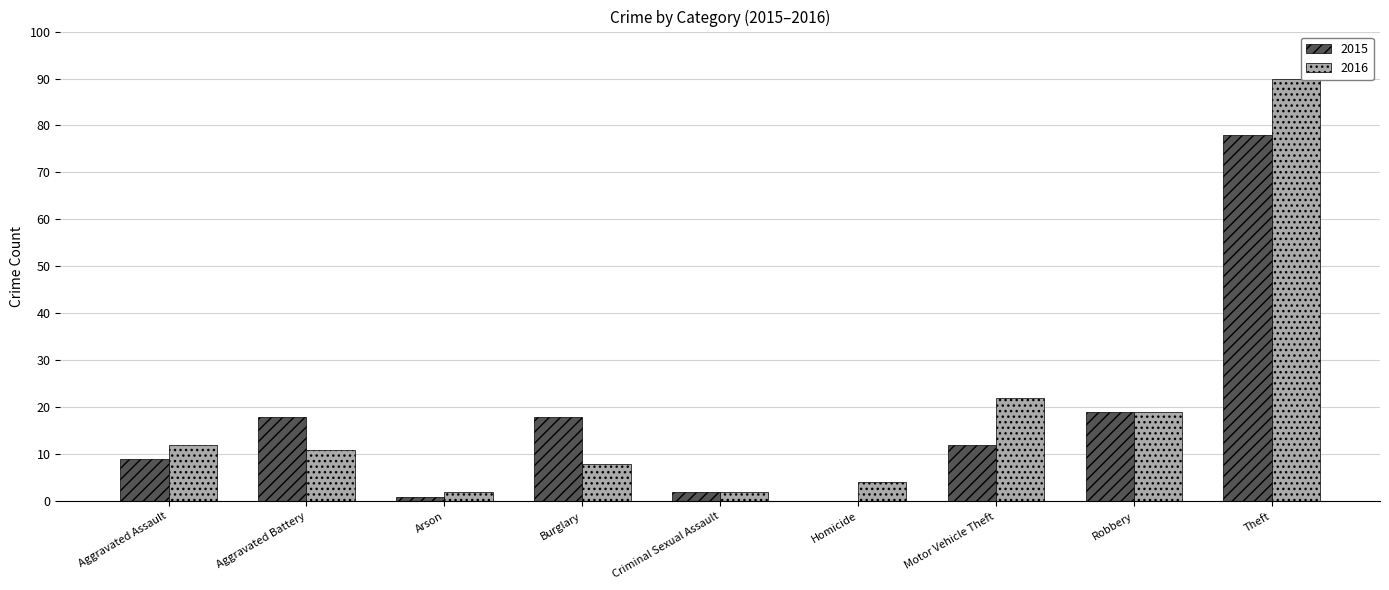

Is the value of 2015 at Theft greater than the value of 2016 at Criminal Sexual Assault?

Yes